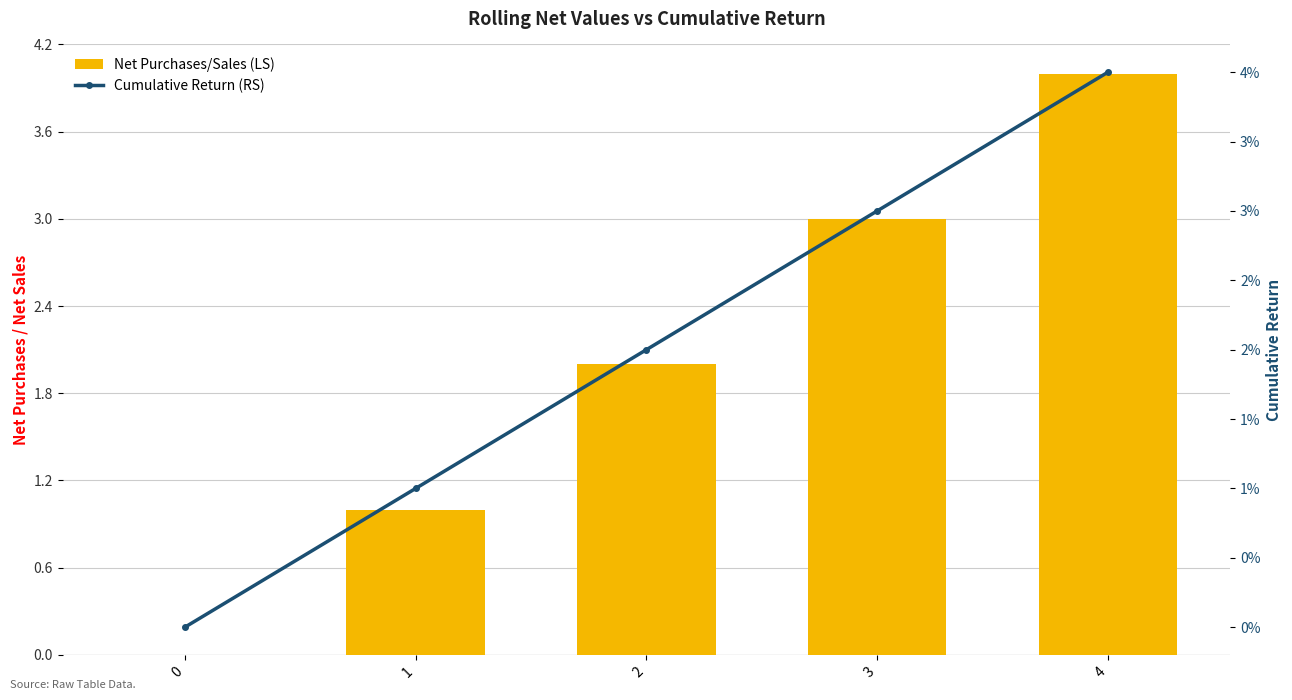

What is the difference between the maximum and minimum values in the Net Purchases/Sales (LS) series?

4